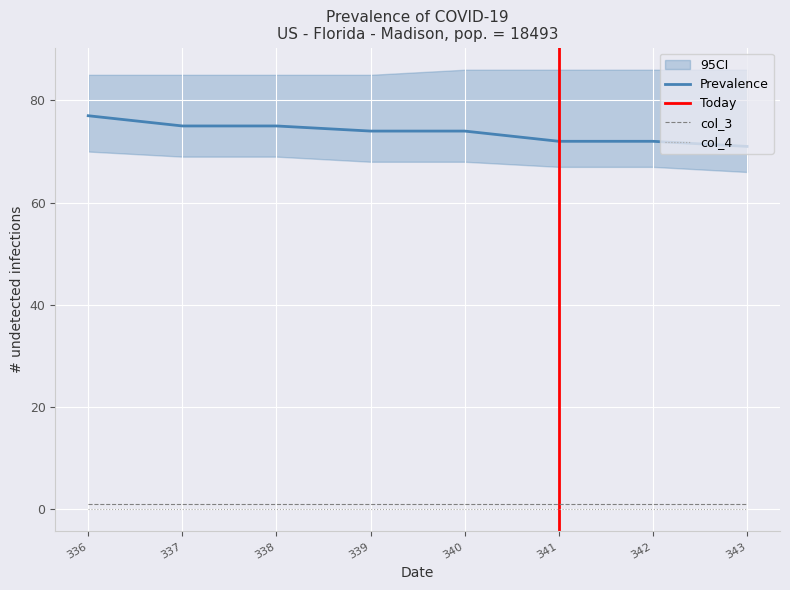

True or false: col_4 and col_5 intersect in this chart.

False